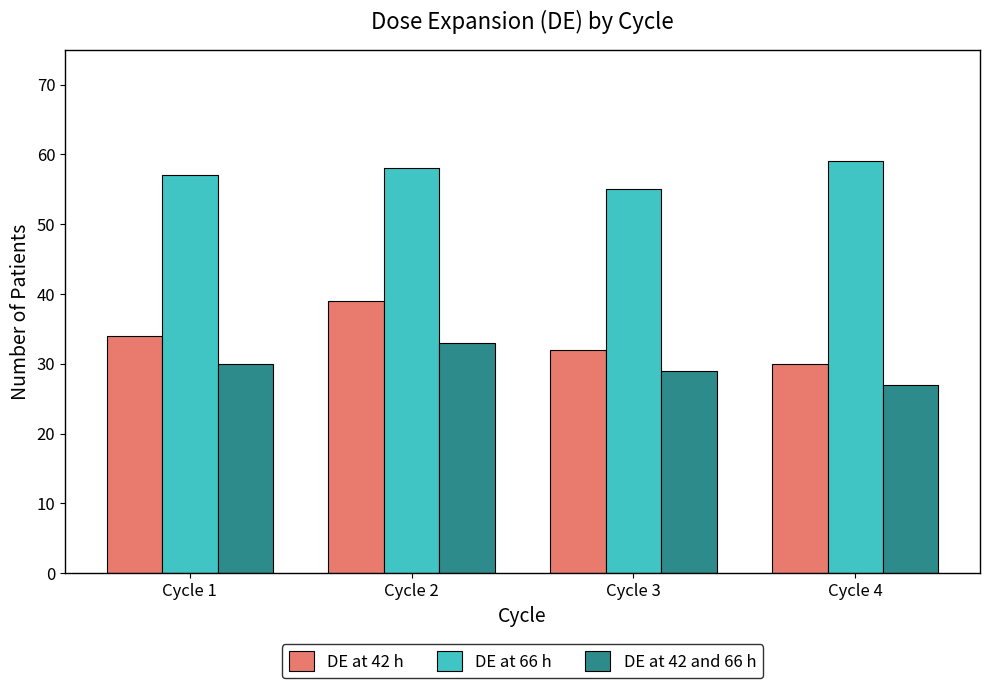

Which category has the highest value across all series?

Cycle 4